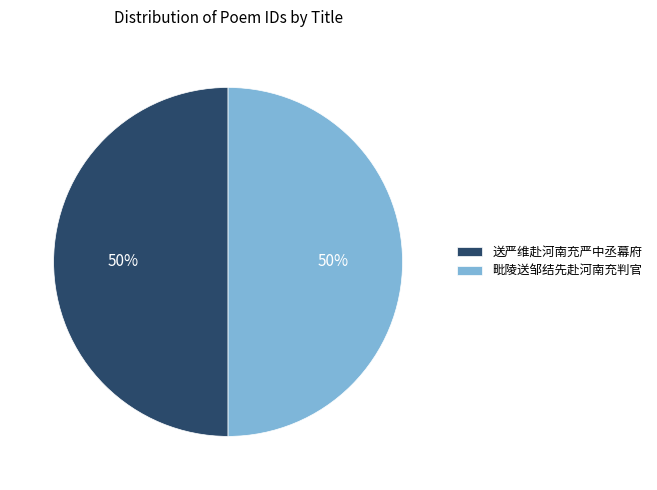

True or false: 毗陵送邹结先赴河南充判官 accounts for 50% of the total.

True